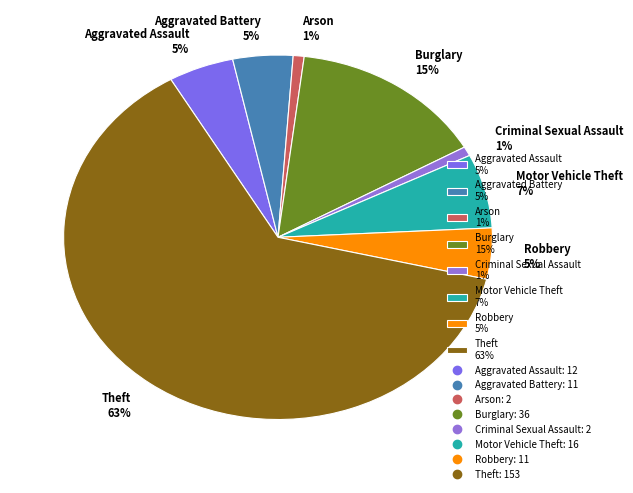

Between Arson and Robbery, which is larger?

Robbery